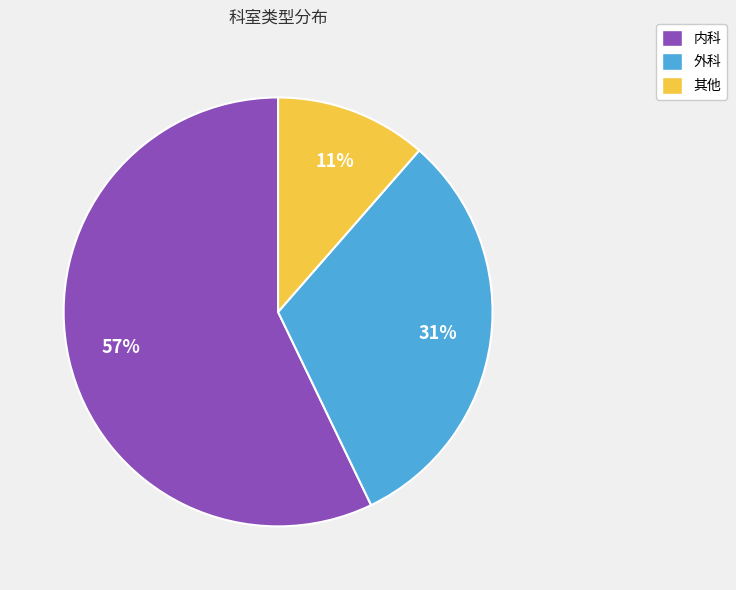

How many segments does this pie chart have?

3